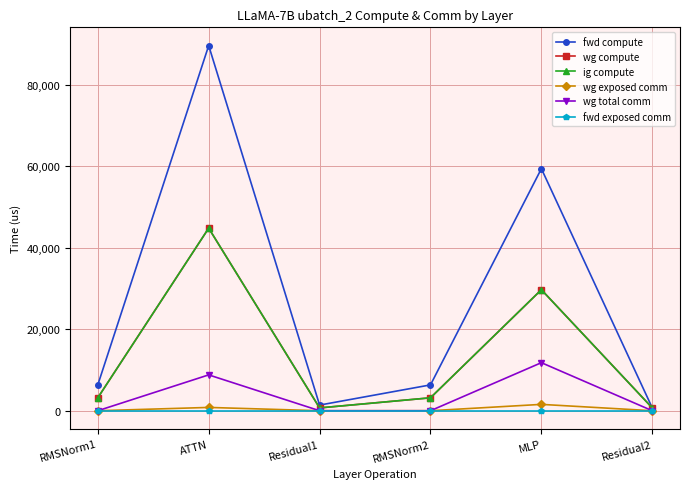

Is this an area chart (filled region under the line)?

No